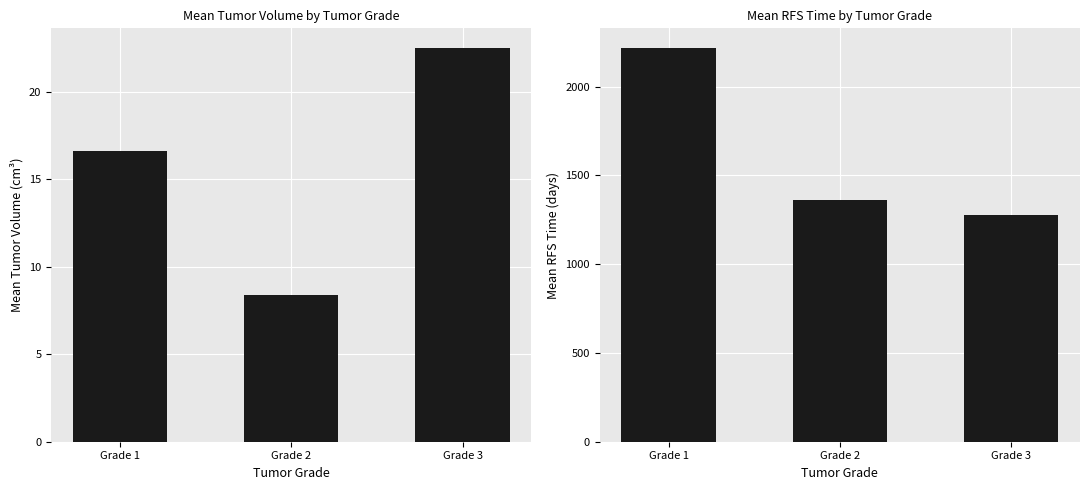

At which label does Mean RFS Time first exceed 1360?

Grade 1